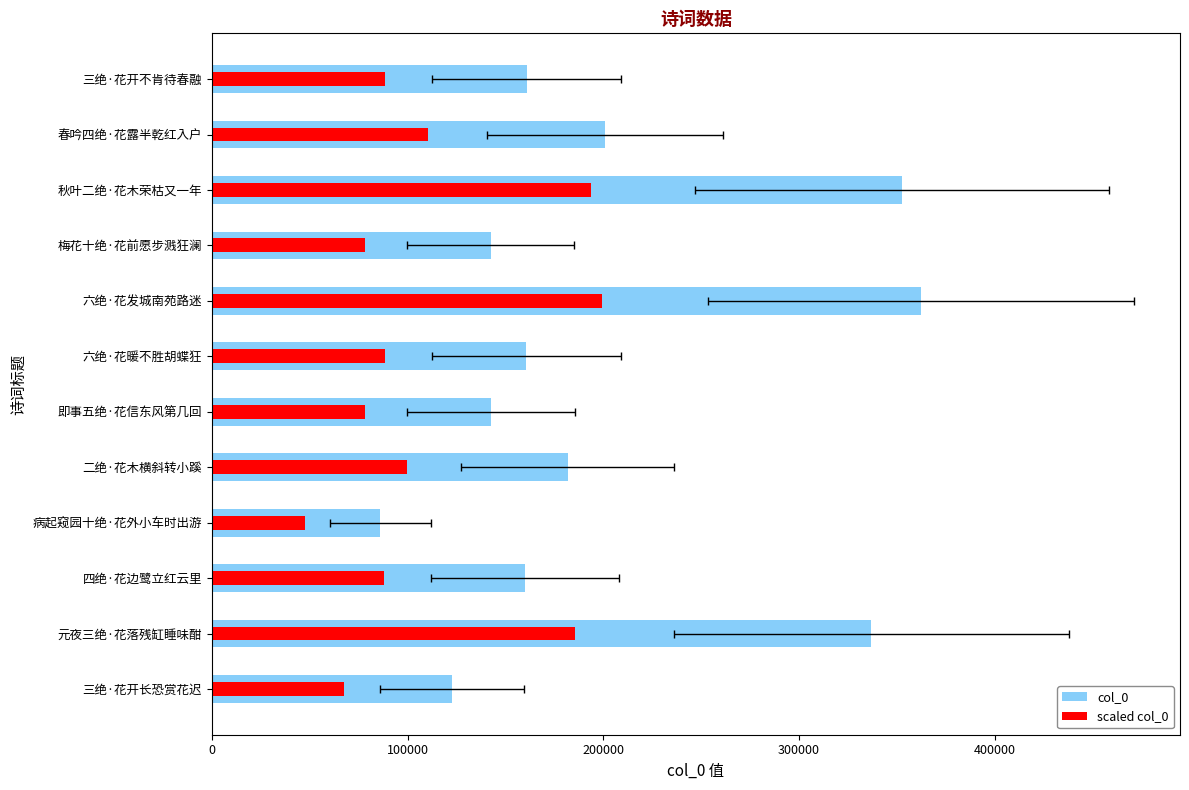

Are the bars horizontal?

Yes